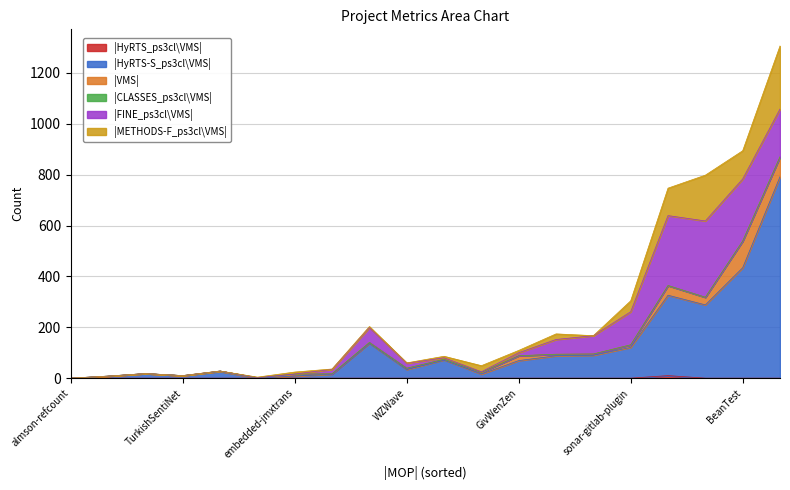

At how many categories does at least one series exceed 636?

1